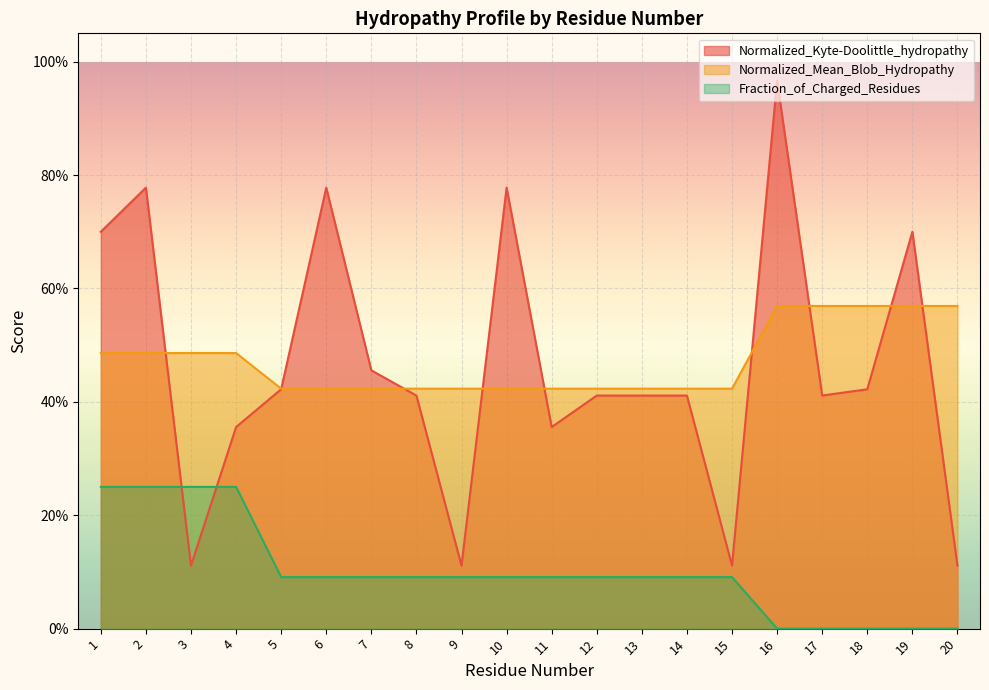

At 12, list the series in order from largest to smallest.

Normalized_Mean_Blob_Hydropathy, Normalized_Kyte-Doolittle_hydropathy, Fraction_of_Charged_Residues